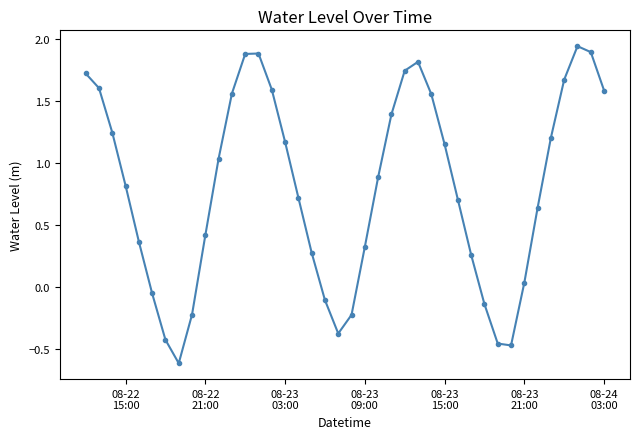

What is the difference between the maximum and second lowest values?

2.4